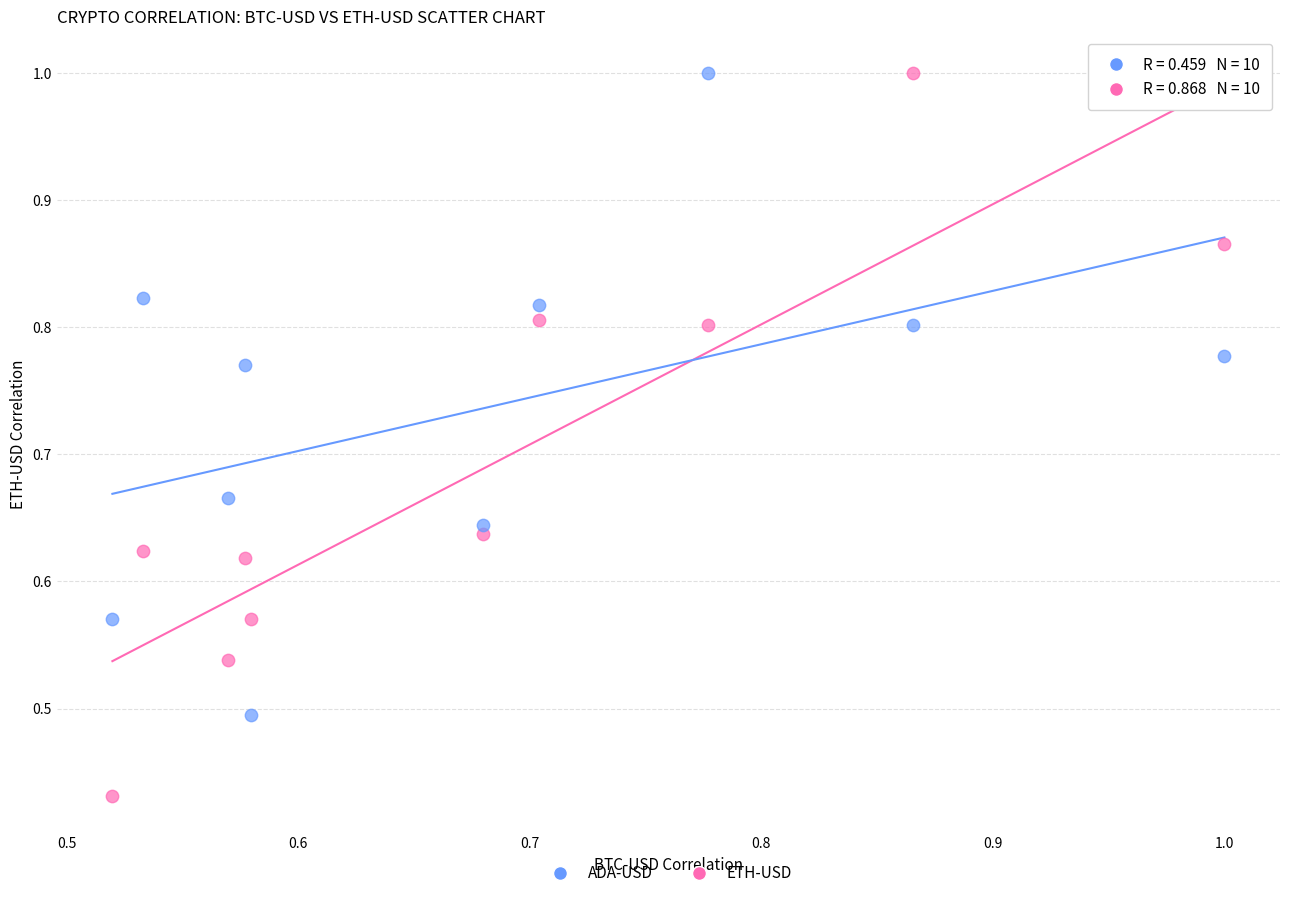

Which series has the widest spread of Y values?

ETH-USD